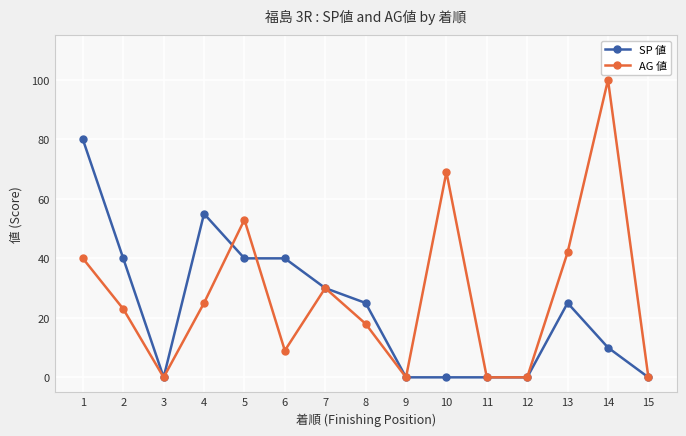

How many values in the AG 値 series are below 23?

7